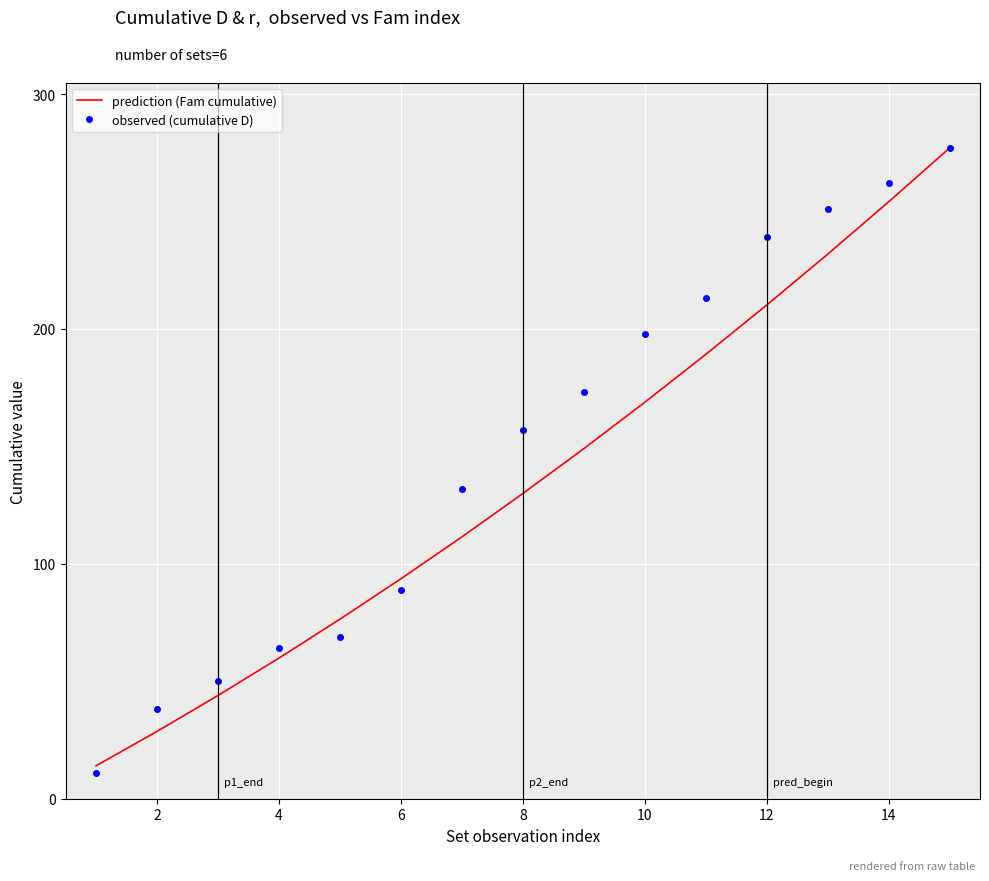

List the series in order of their overall mean, highest first.

observed (cumulative D), prediction (Fam cumulative)